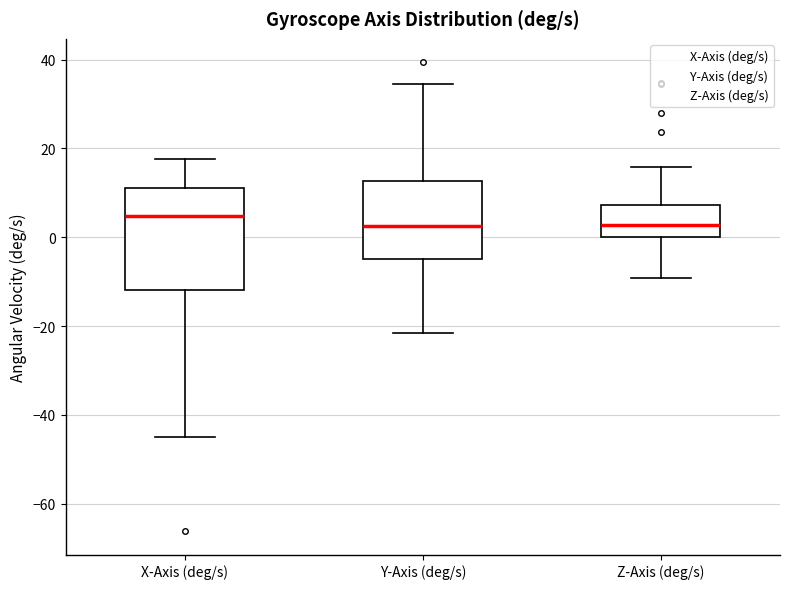

Reading left to right, read every box against the y-axis: the position of its median line, the range the box covers, and the ends of its whiskers. The values are not printed on the chart, so give them approximately, as read against the axis.

X-Axis (deg/s): median 4, box -12 to 12, whiskers -46 to 18
Y-Axis (deg/s): median 2, box -4 to 12, whiskers -22 to 34
Z-Axis (deg/s): median 2, box 0 to 8, whiskers -10 to 16